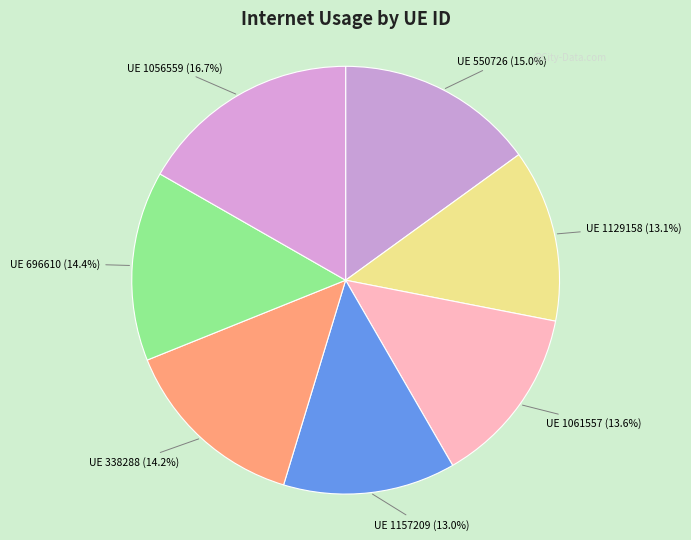

Which category has the biggest portion of the pie?

UE 1056559 (16.7%)